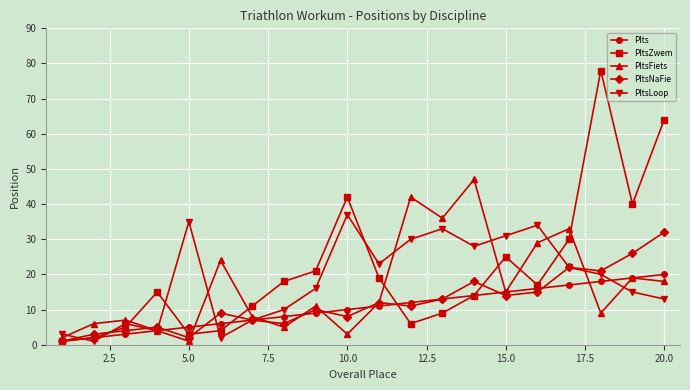

Which series has the widest spread of values?

PltsZwem